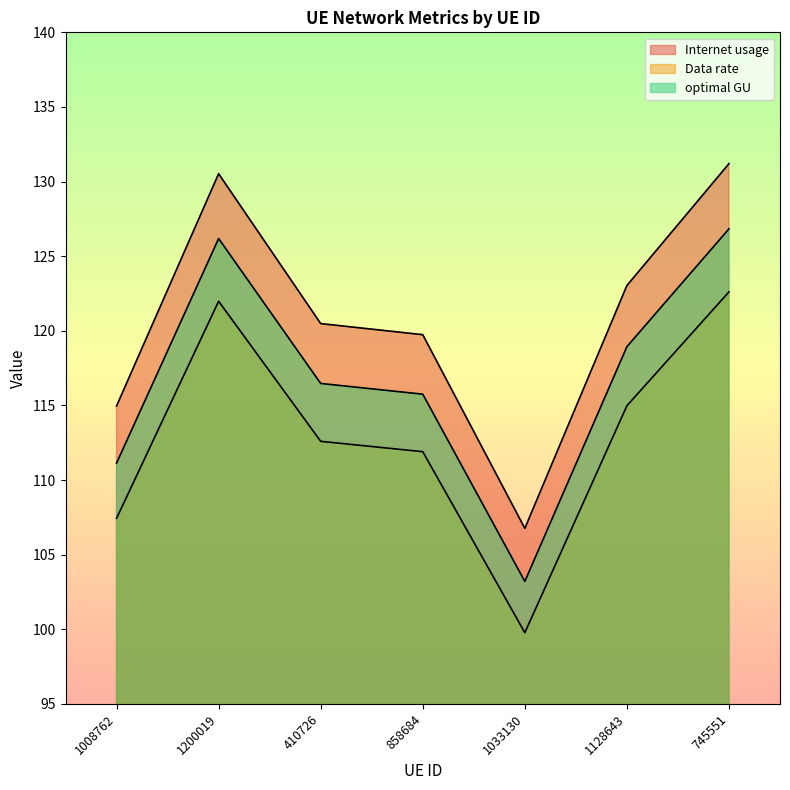

Count the number of categories in the chart.

7